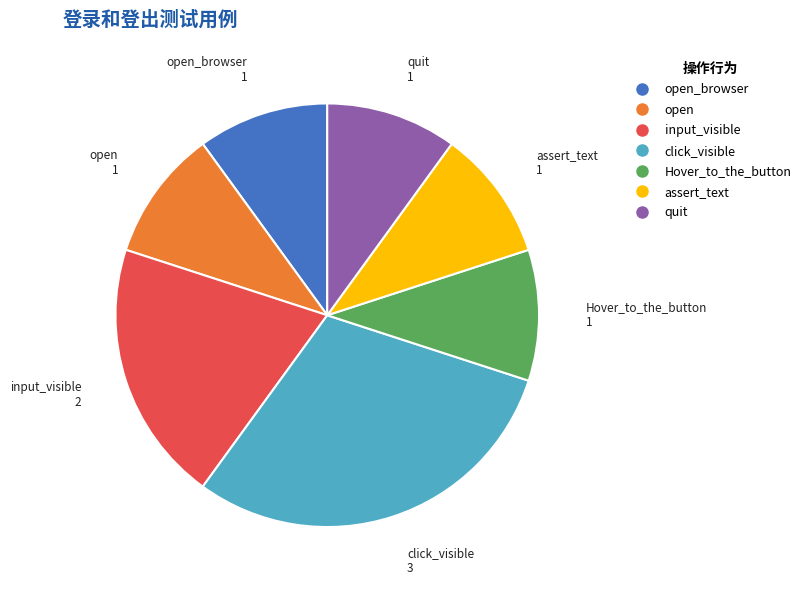

Does any single category account for the majority?

No